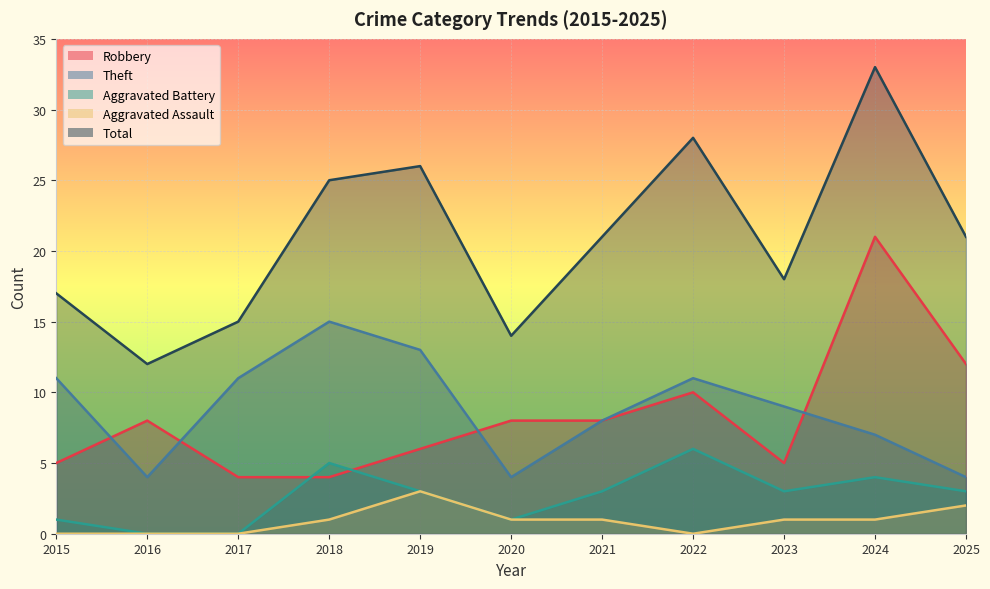

Reading left to right, transcribe all the data shown in this chart.

Robbery: 5	8	4	4	6	8	8	10	5	21	12
Theft: 11	4	11	15	13	4	8	11	9	7	4
Aggravated Battery: 1	0	0	5	3	1	3	6	3	4	3
Aggravated Assault: 0	0	0	1	3	1	1	0	1	1	2
Total: 17	12	15	25	26	14	21	28	18	33	21